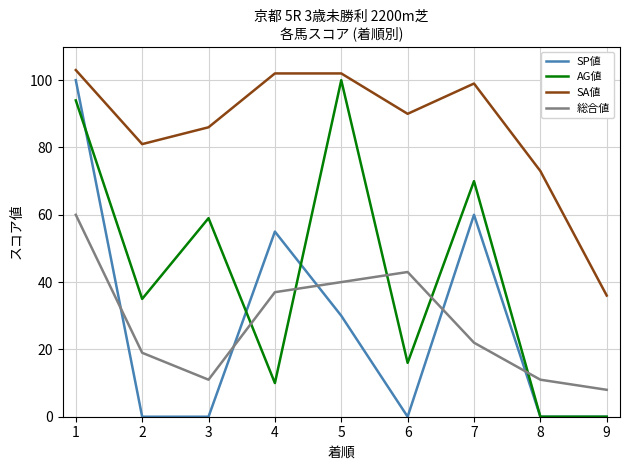

Between 4 and 6, which series saw the biggest shift?

SP値